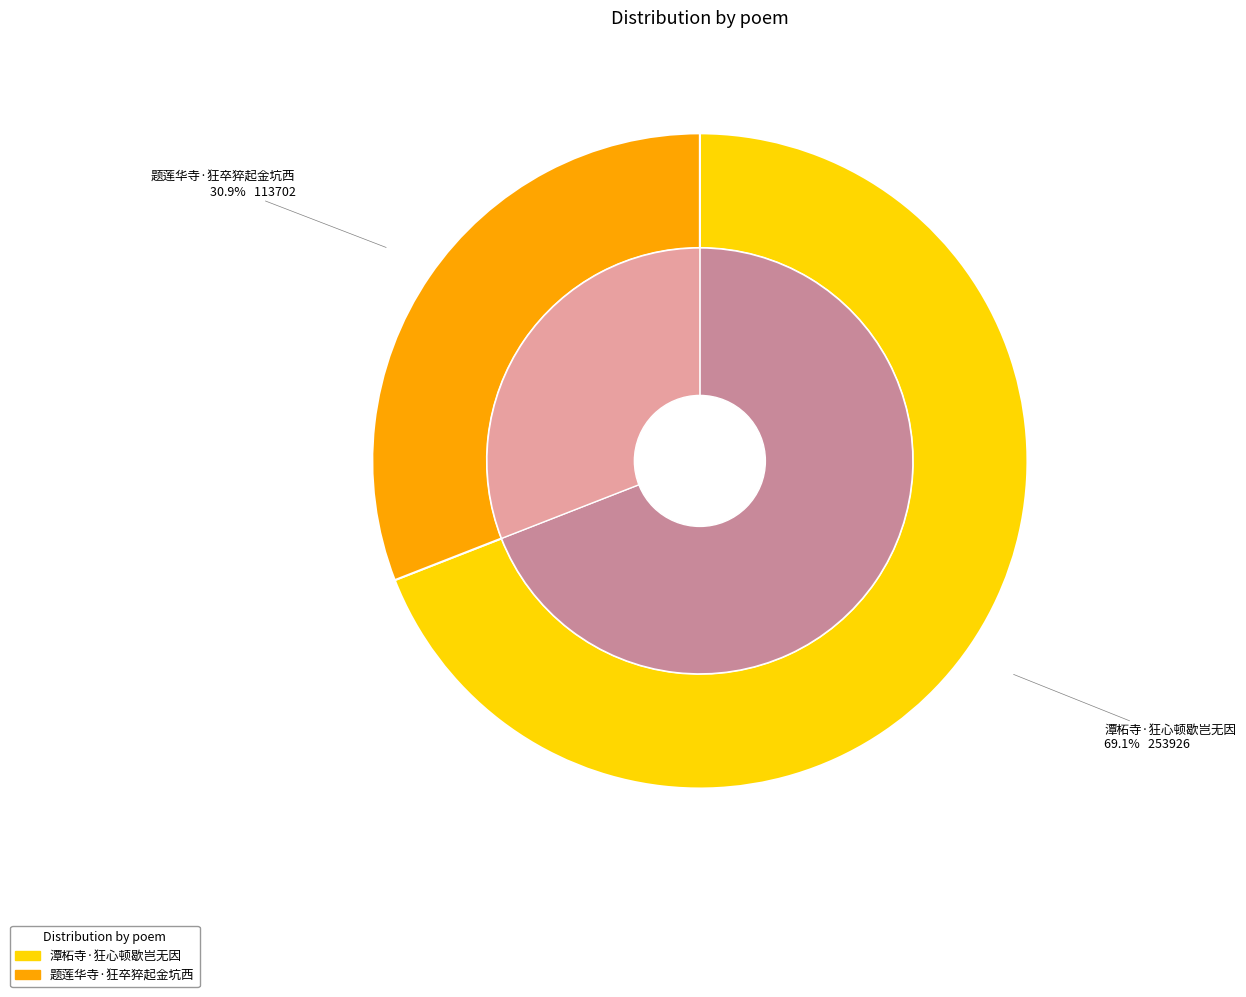

How many segments does this pie chart have?

2